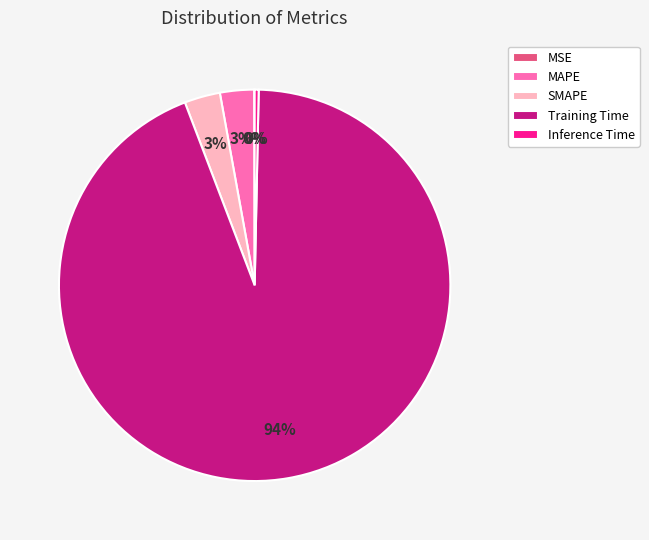

To the nearest percent, what is the difference between the largest and smallest slice percentages?

94%